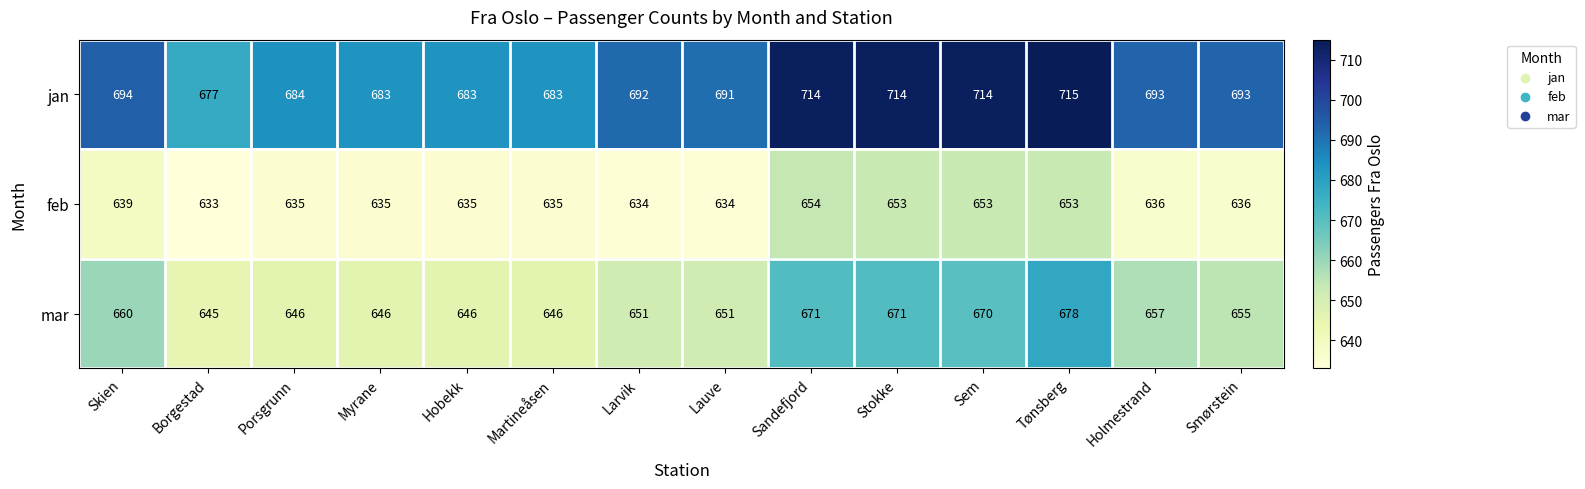

Rank the series by their maximum value, from lowest to highest.

feb, mar, jan